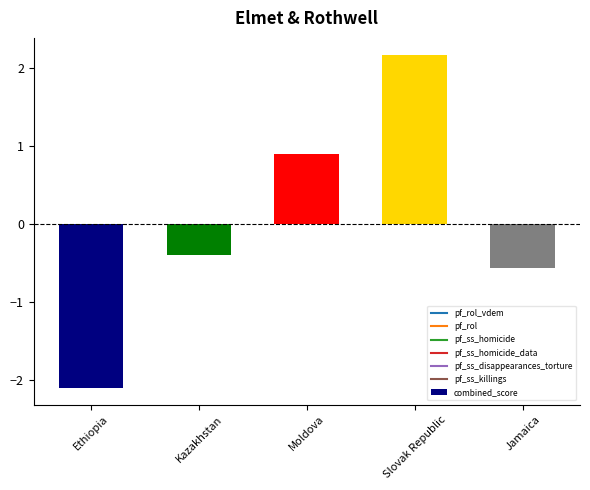

What position from the right is Jamaica?

1